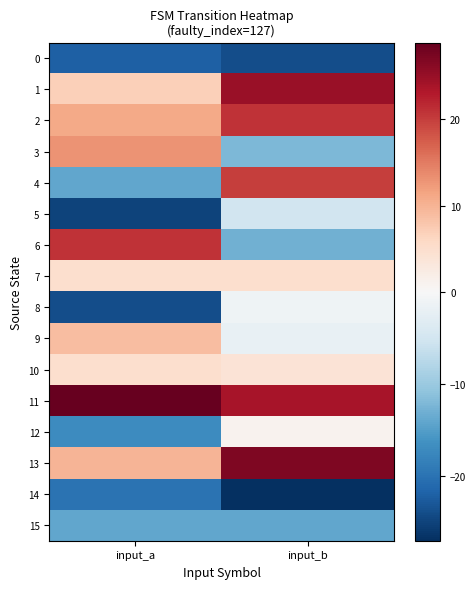

Which has a higher value, input_a or input_b?

input_a